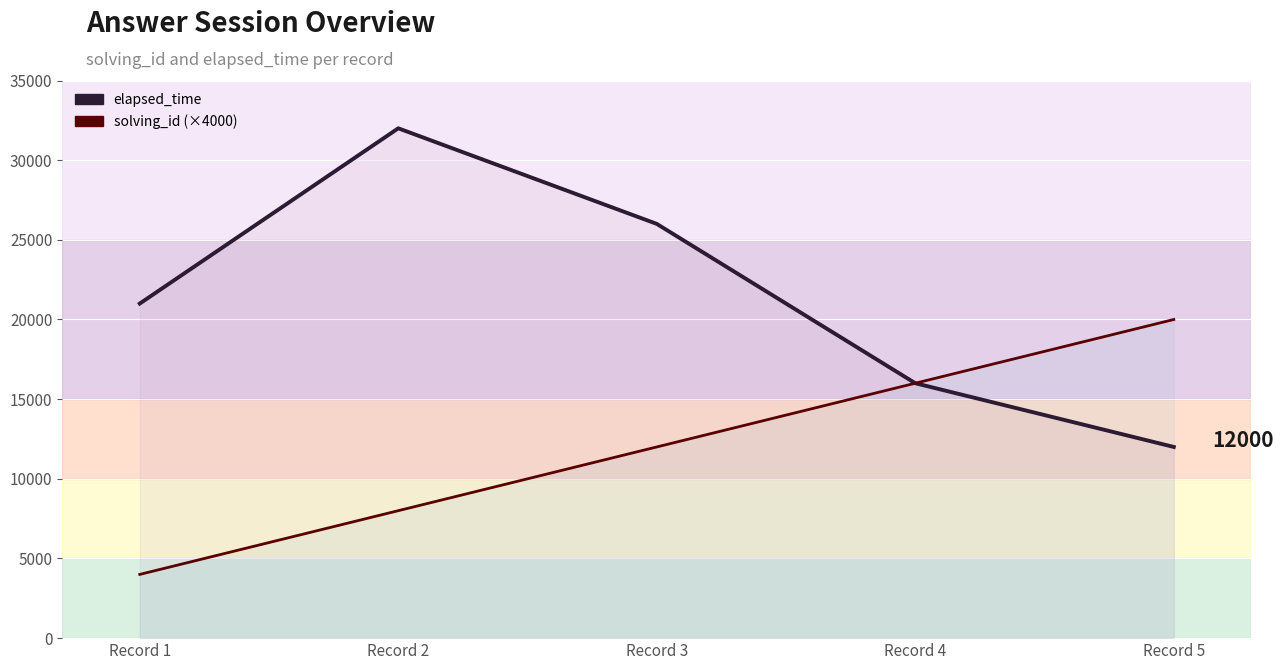

True or false: elapsed_time has more than 0 interior local peaks.

True